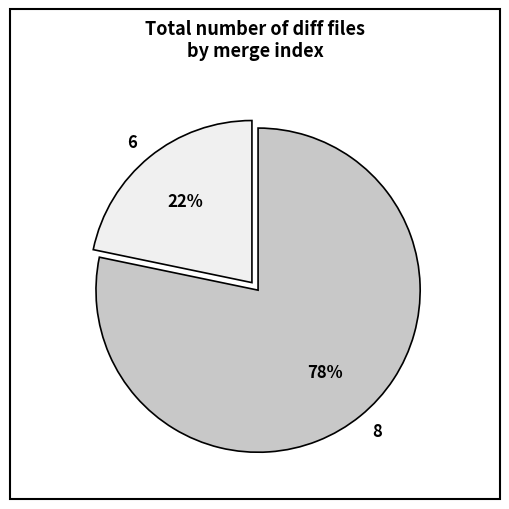

To the nearest percent, what is the average slice percentage?

50%